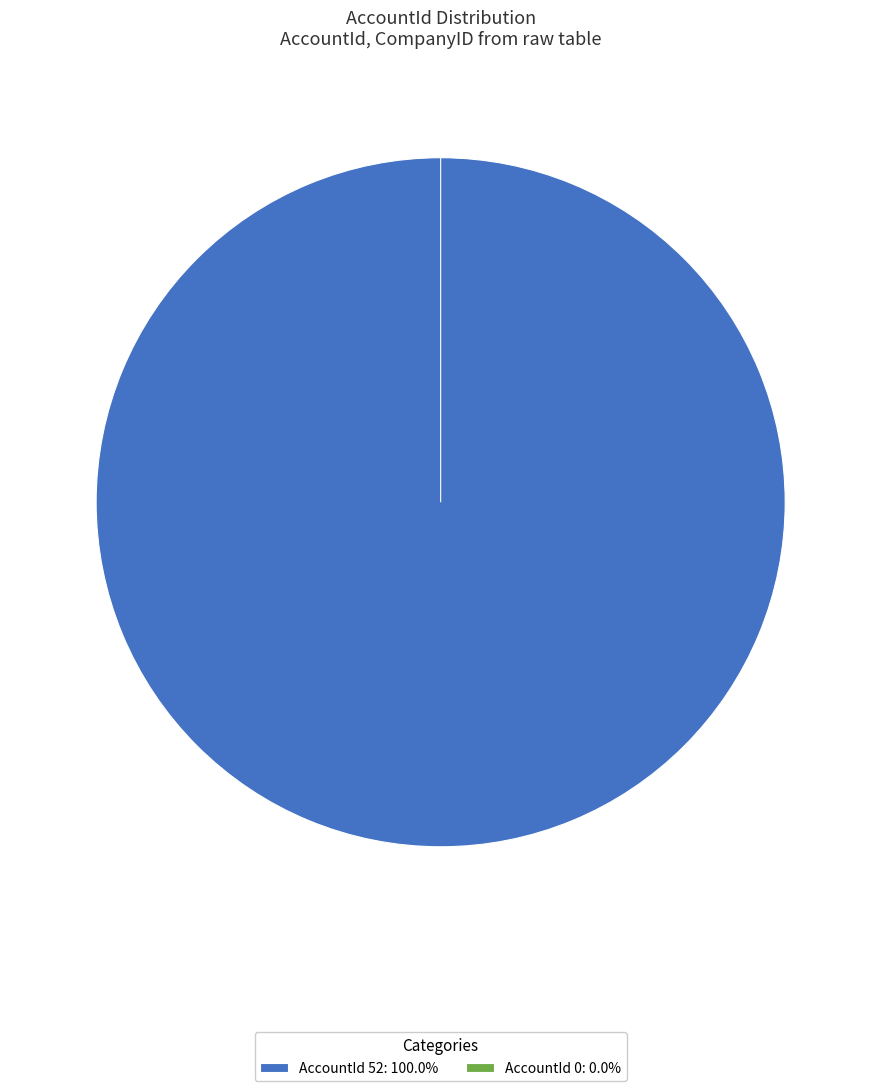

Count the number of slices in the pie.

2